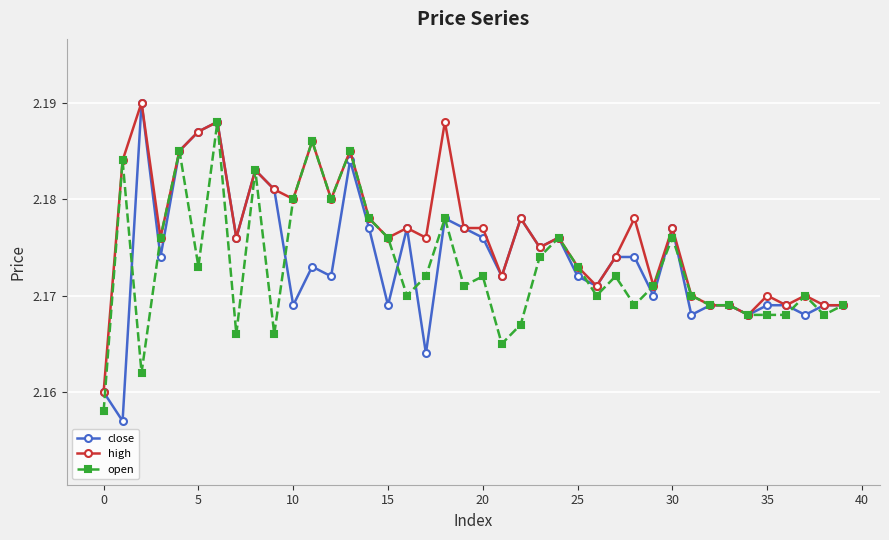

True or false: close has more than 1 interior local peaks.

True